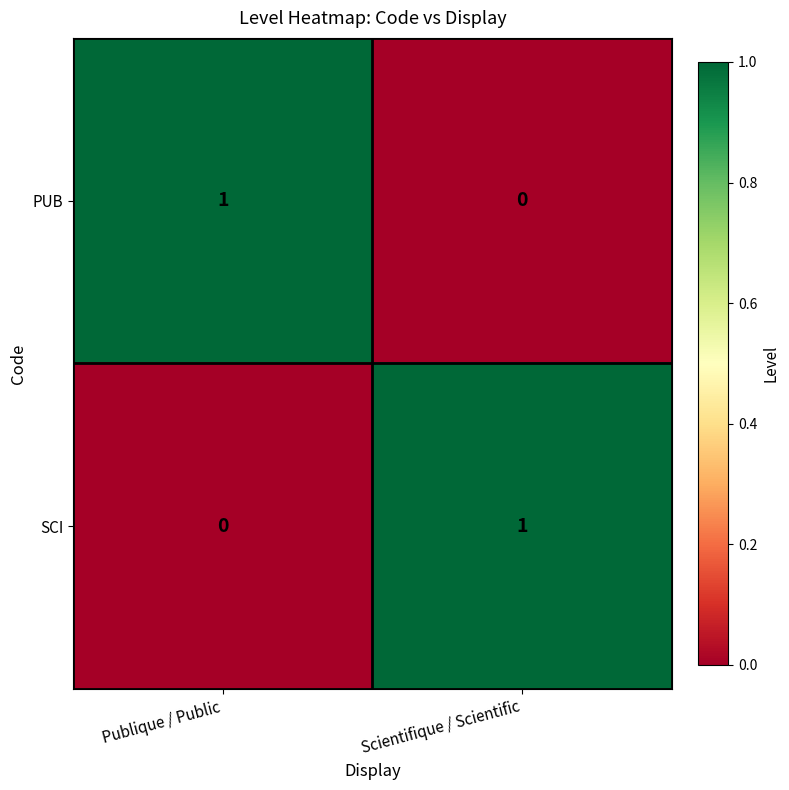

Where is PUB nearest to the value 0?

Scientifique / Scientific